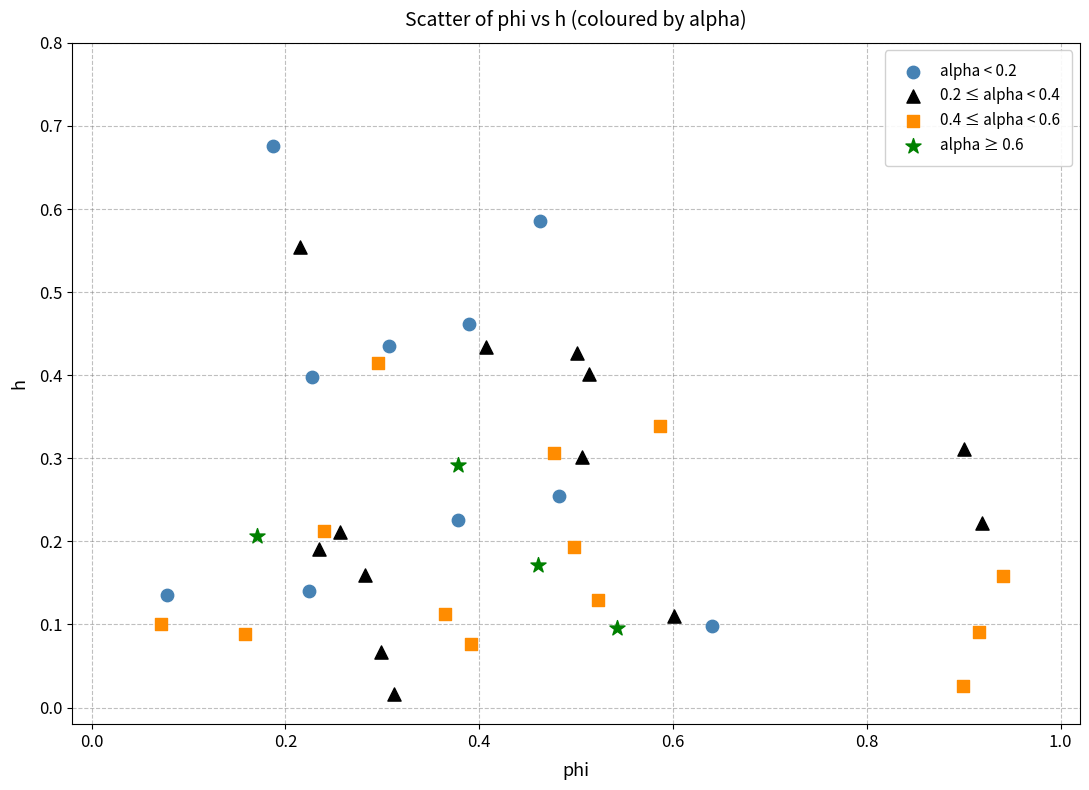

Which series reaches the maximum Y coordinate?

alpha < 0.2